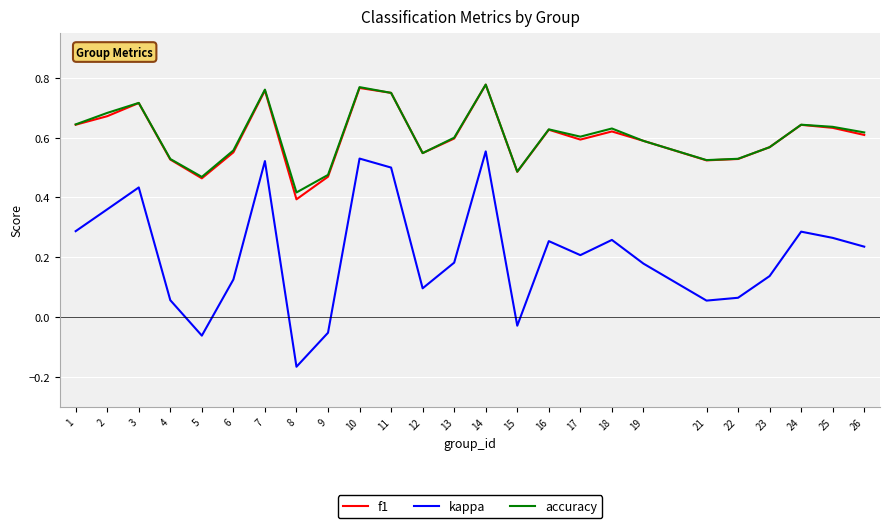

True or false: kappa and f1 cross at least once.

False